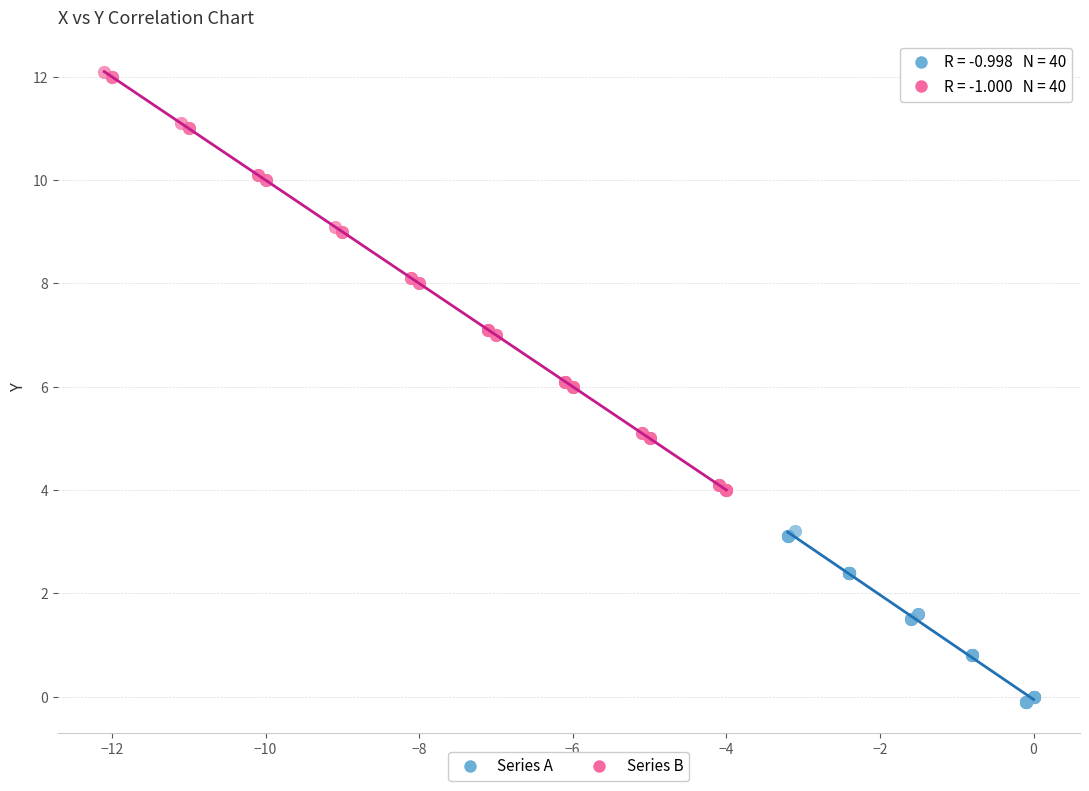

Which series has the widest spread of Y values?

Series B